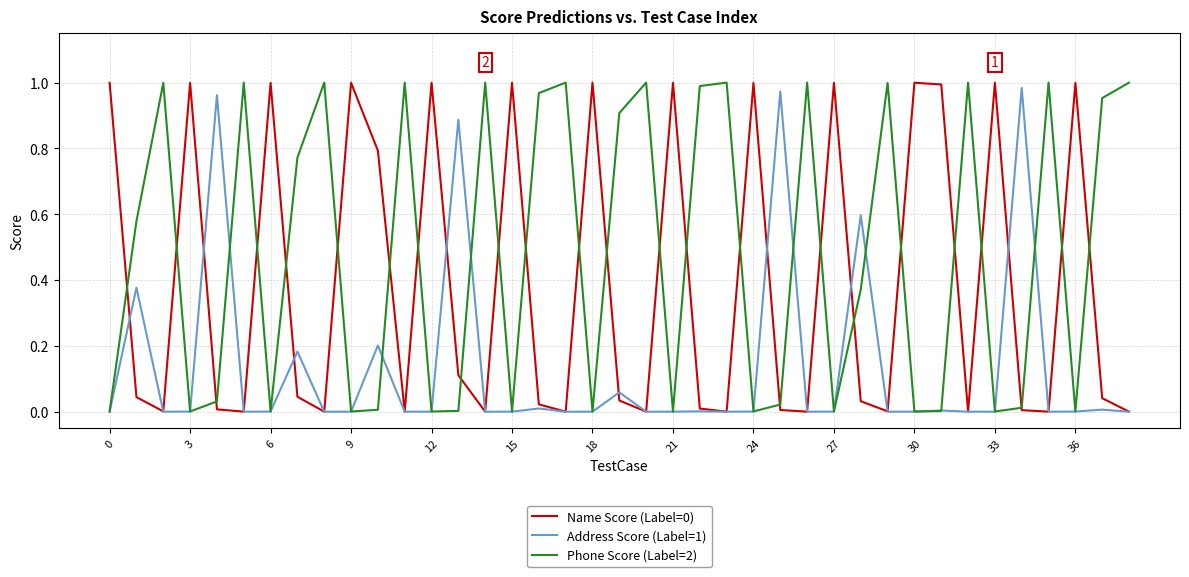

Which series has the largest range (max minus min)?

Phone Score (Label=2)